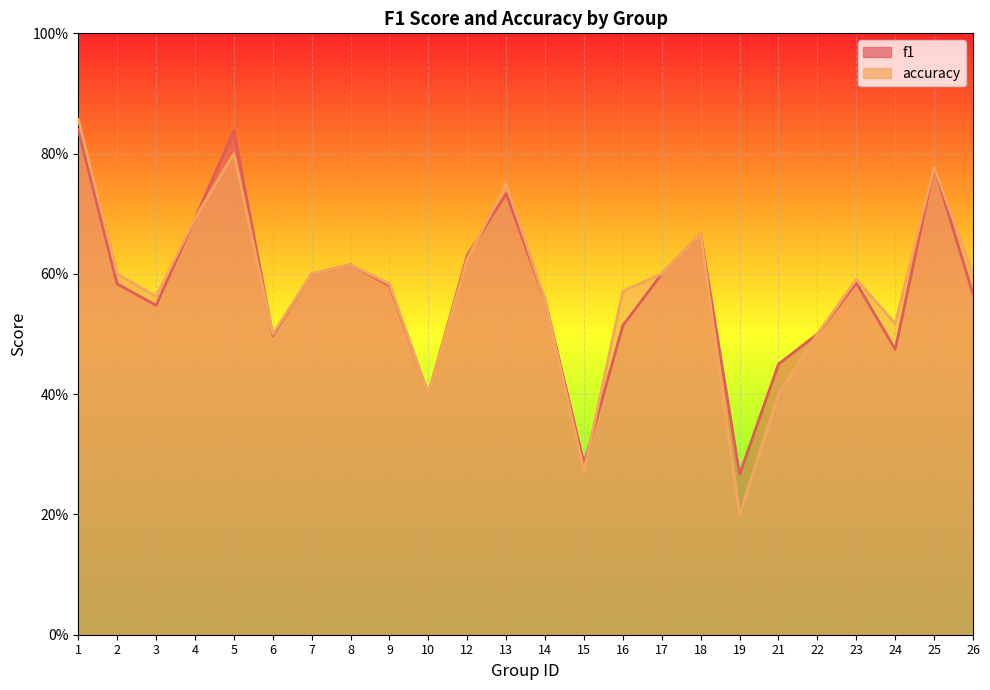

What is the value of the accuracy point at the 23rd from the left?

0.8